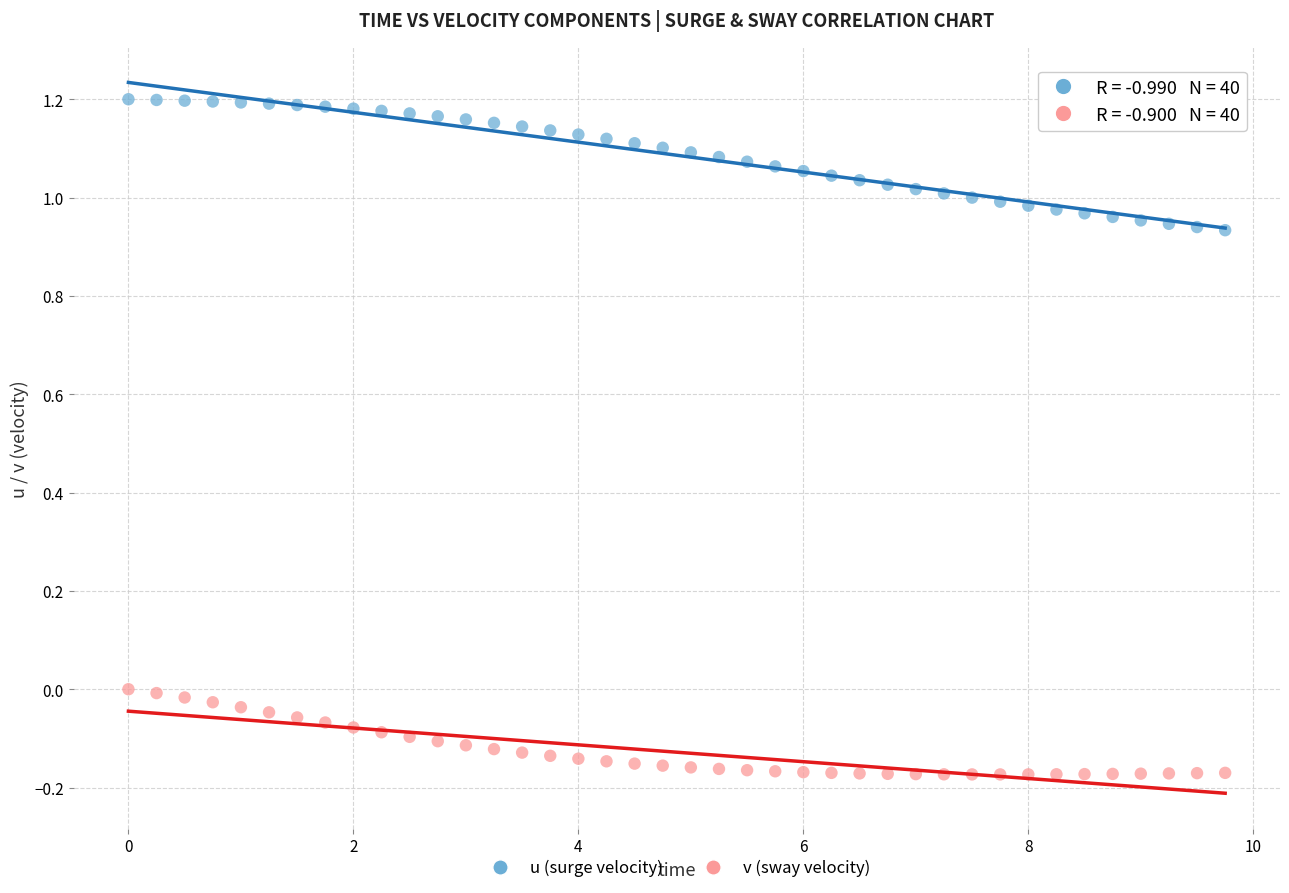

Across all data points, what is the range of X values (max minus min)?

9.8